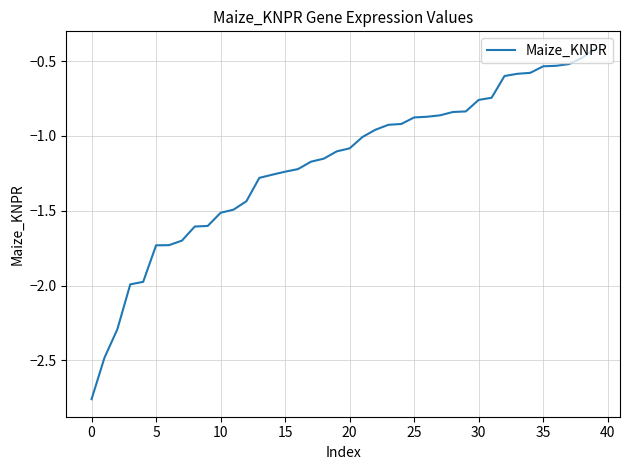

What is the difference between the maximum and minimum values?

2.3